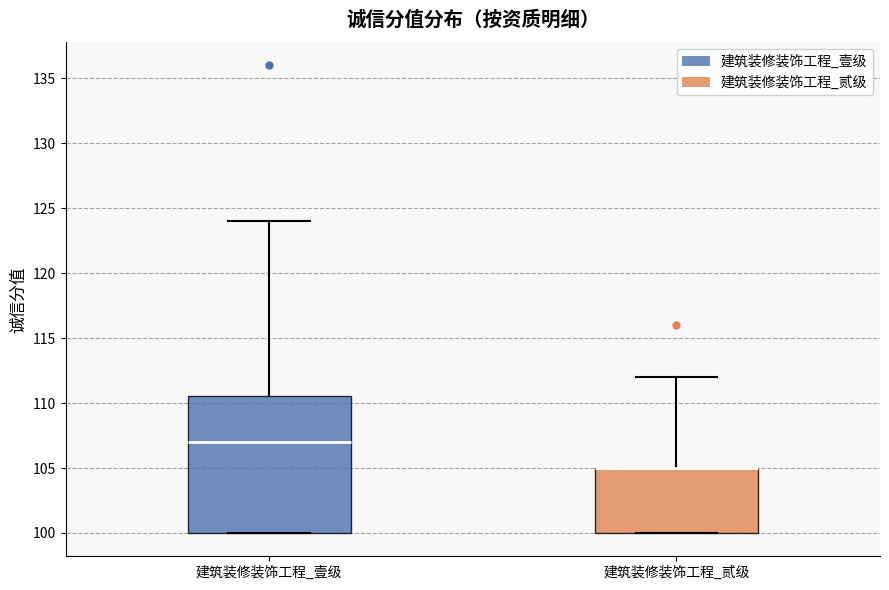

Where is the upper edge of the box for 建筑装修装饰工程_壹级 on the y-axis? The values are not printed on the chart, so give them approximately, as read against the axis.

110.5